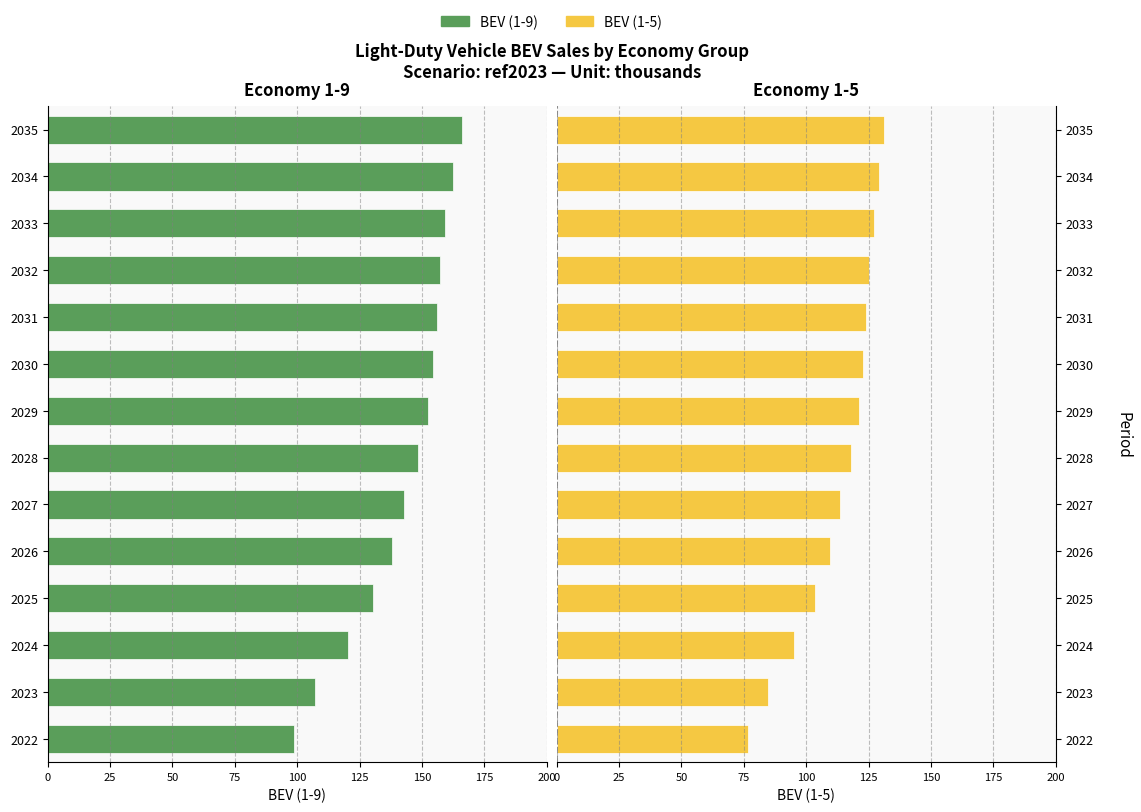

Between 2022 and 2032, which series saw the biggest shift?

BEV (1-9)